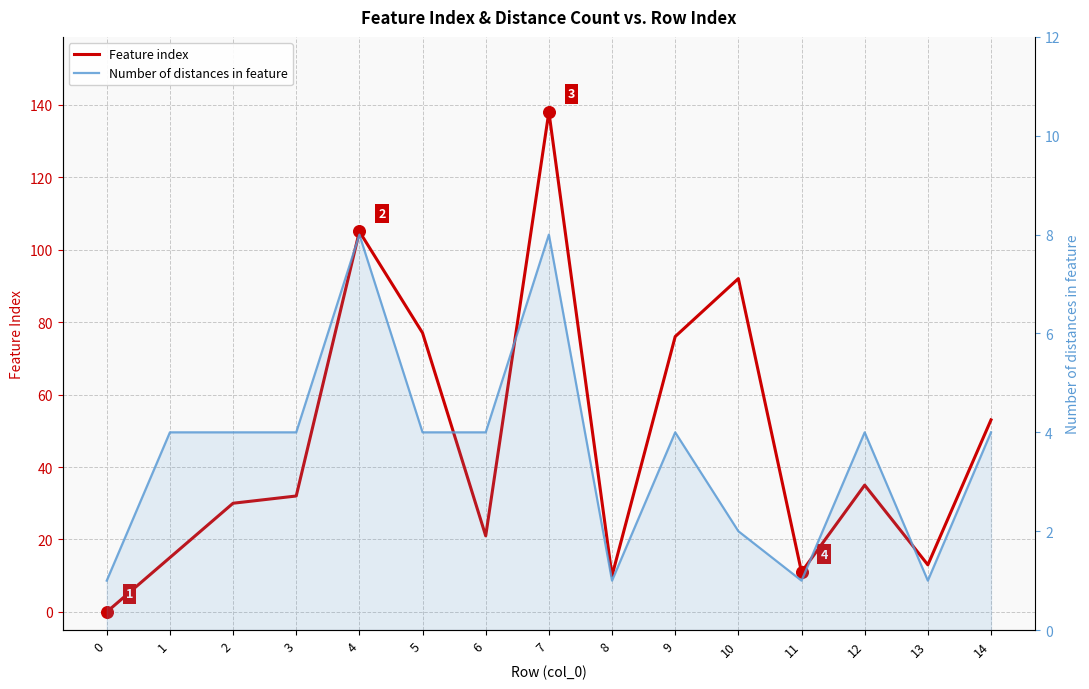

Which series has the largest total across all categories?

Feature index